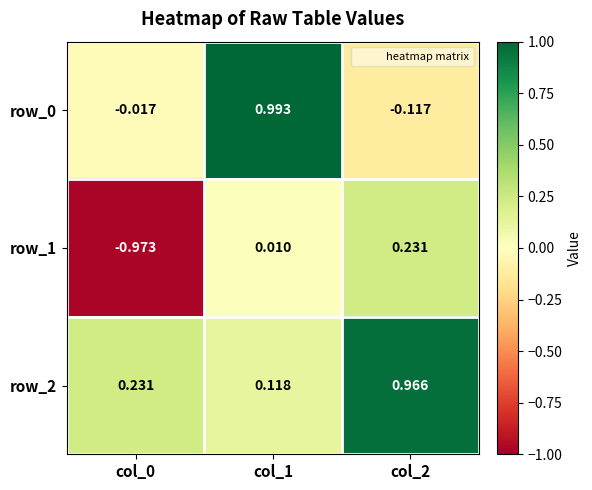

Reading right to left, list all the values displayed in this chart.

row_0: -0.1	1.0	-0.0
row_1: 0.2	0.0	-1.0
row_2: 1.0	0.1	0.2